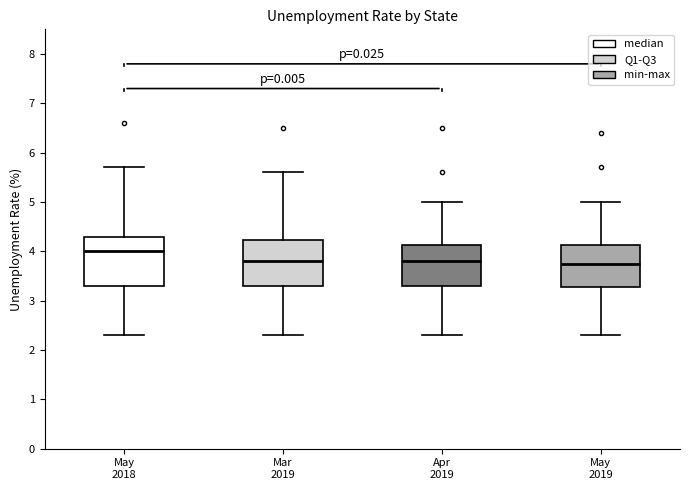

Which box's median line is the highest?

May 2018